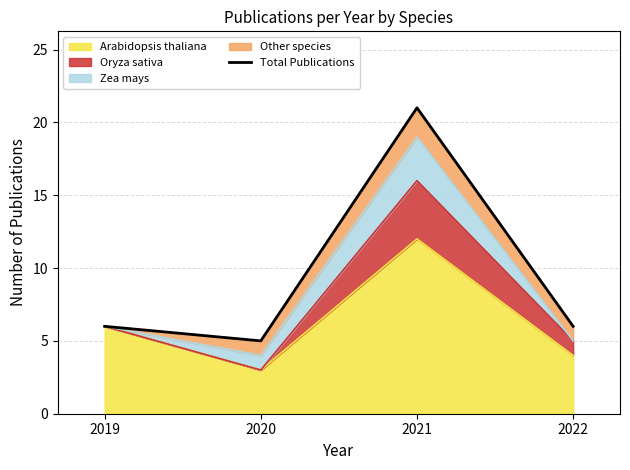

True or false: the data has more than 2 interior local peaks.

False